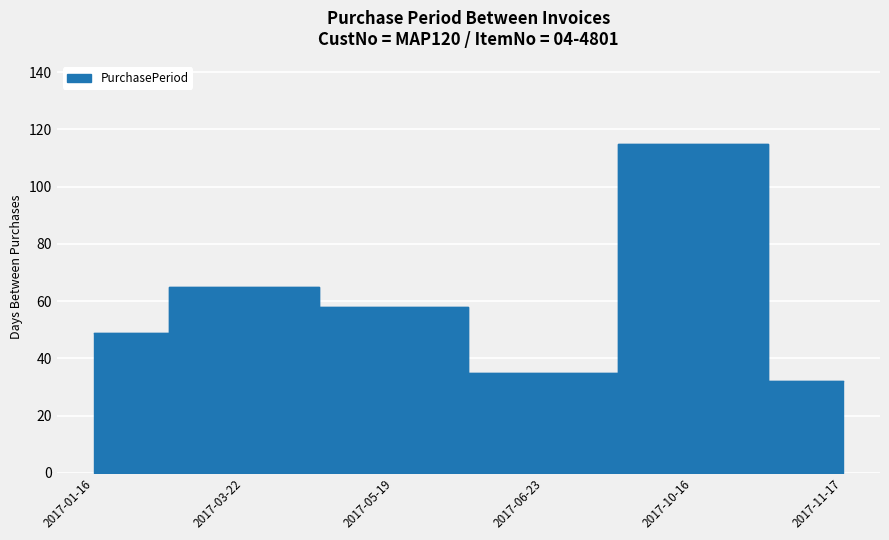

The chart shows a value of 115 at 2017-10-16. True or false?

True